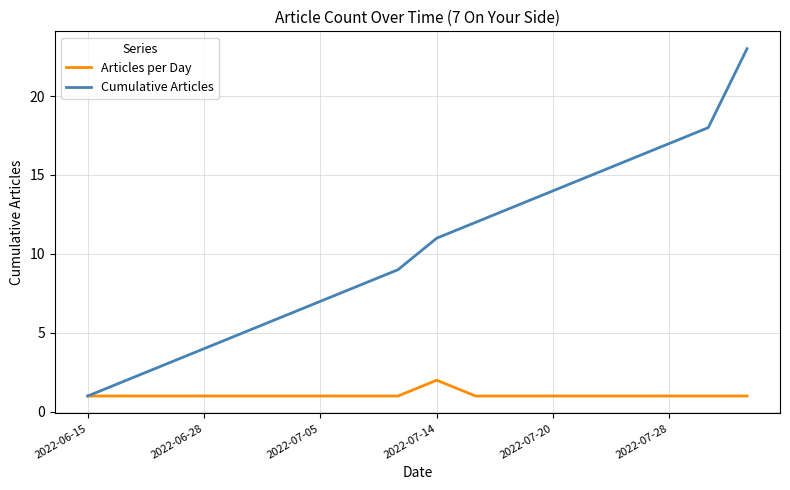

Which series has the widest spread of values?

Cumulative Articles